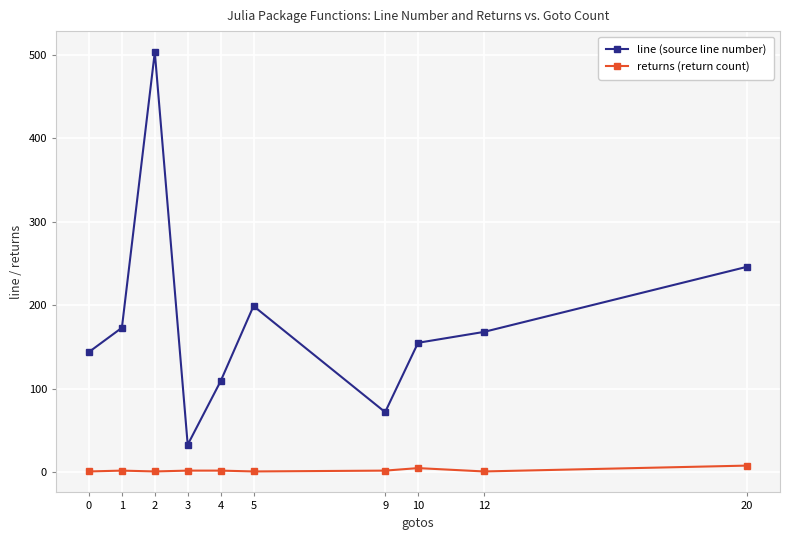

Does the chart display data point markers on the line(s)?

Yes